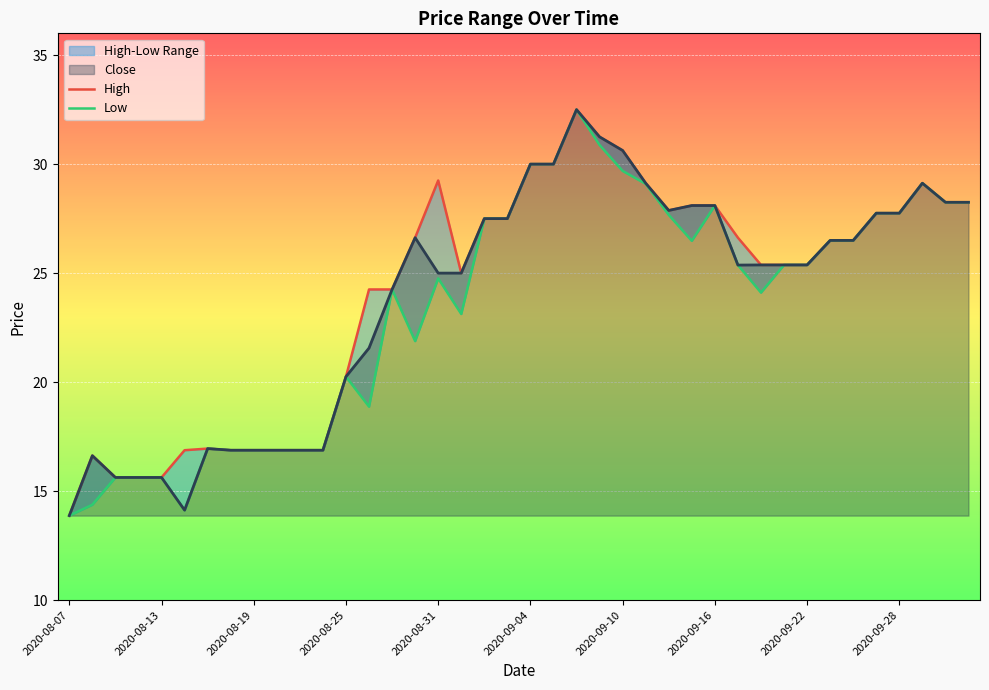

True or false: High has more than 2 interior local peaks.

True